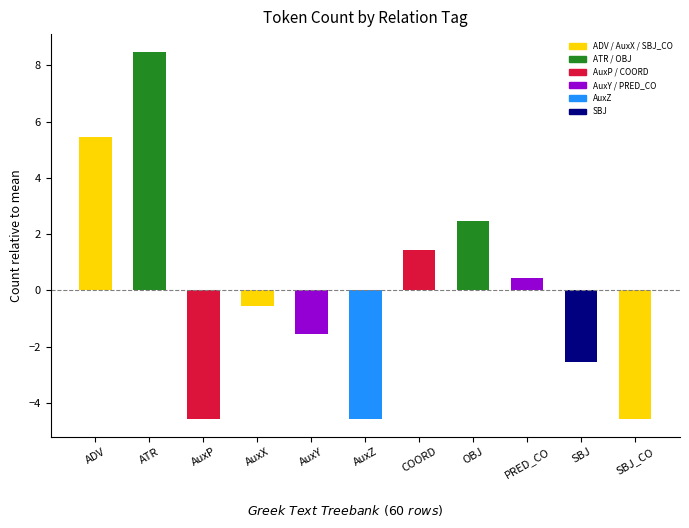

What is the change in value from ATR to AuxX?

-9.0